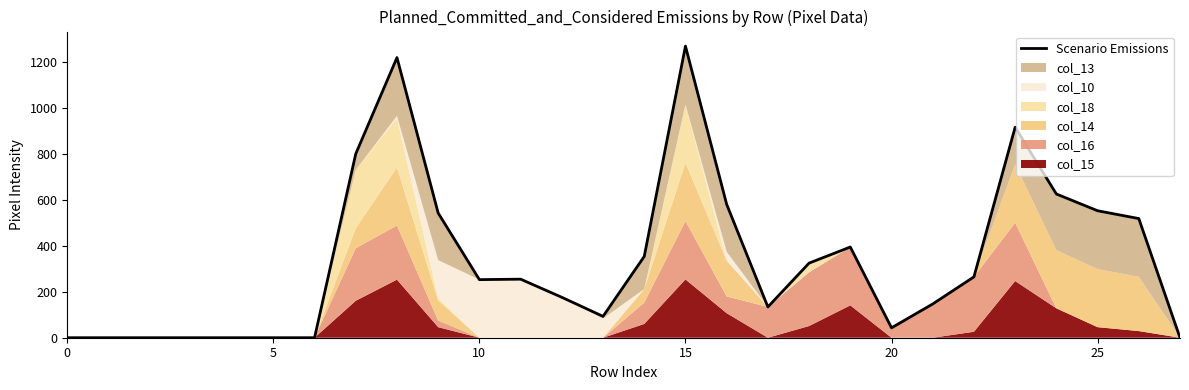

True or false: the data shows 255 at 11.

True